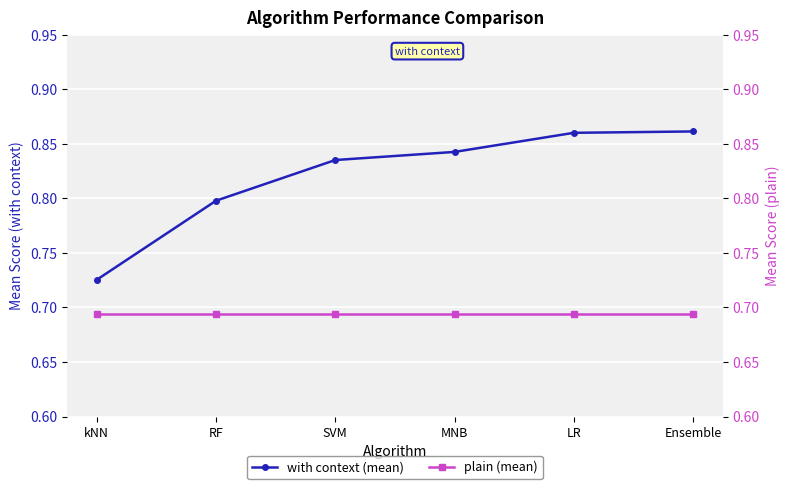

Reading left to right, transcribe all the data shown in this chart.

with context (mean): 0.7	0.8	0.8	0.8	0.9	0.9
plain (mean): 0.7	0.7	0.7	0.7	0.7	0.7